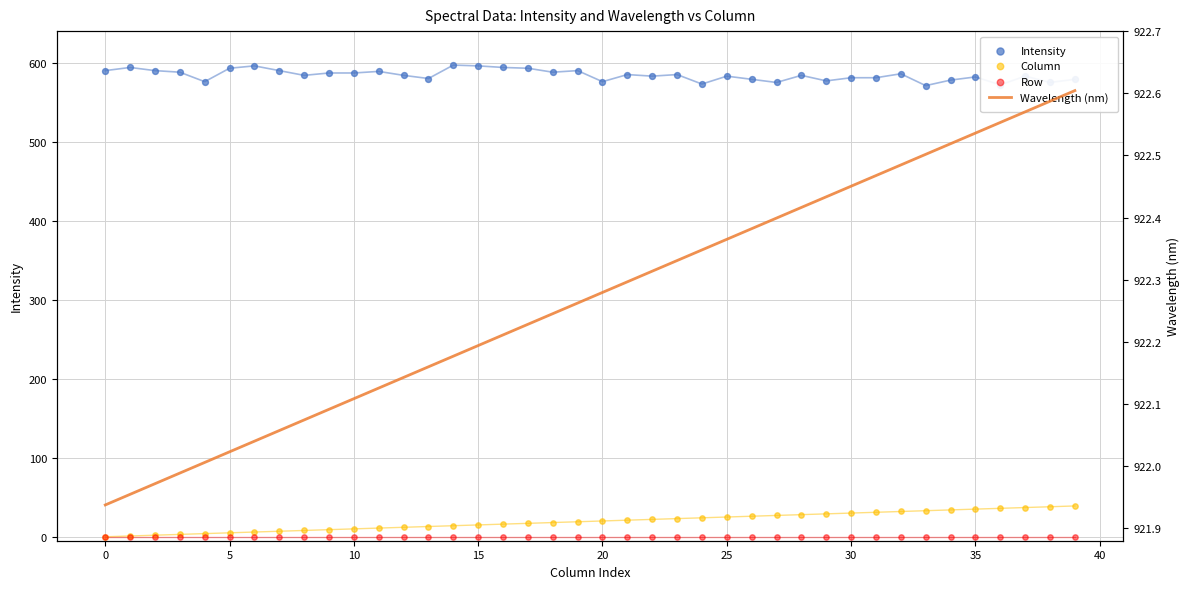

Which series reaches the minimum Y coordinate?

Column